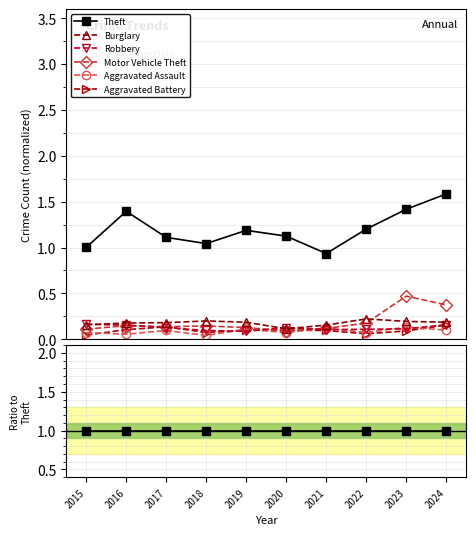

What is the sum of the Aggravated Assault values at 2023 and 2018?

0.1